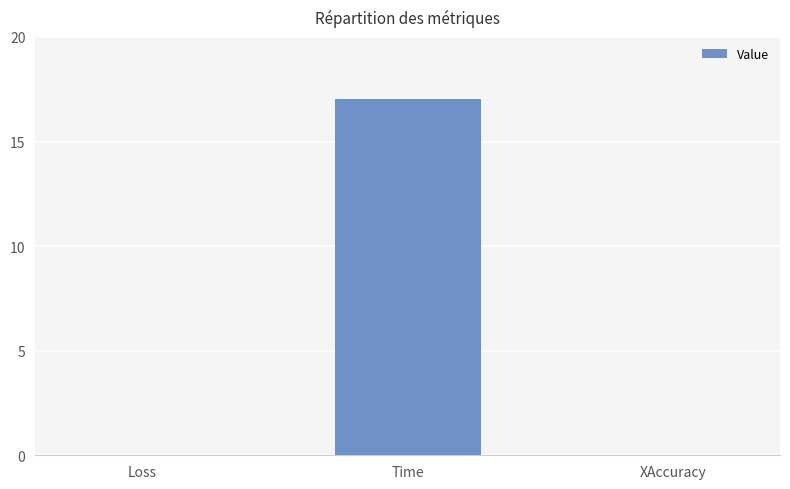

What is the sum of all values?

17.0